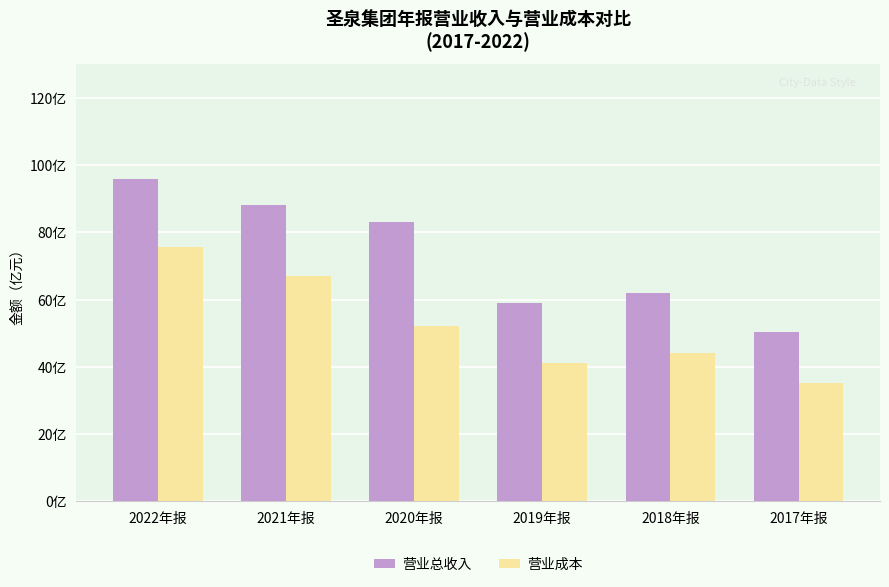

What is the value of the 营业总收入 bar at the 3rd from the left?

83.2